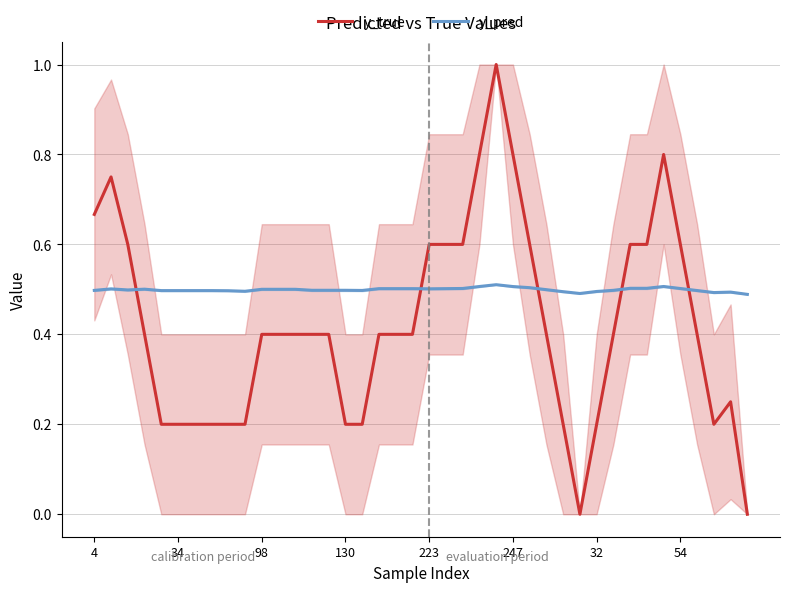

At which category does the chart reach its minimum across all series?

29